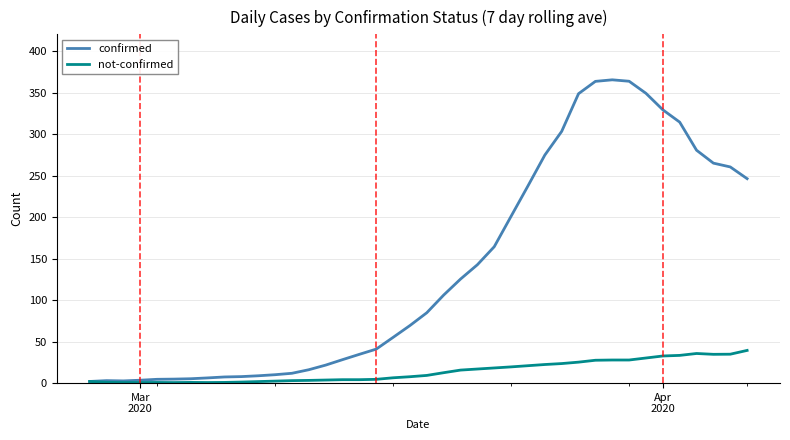

Rank the series by their average value, from lowest to highest.

not-confirmed, confirmed